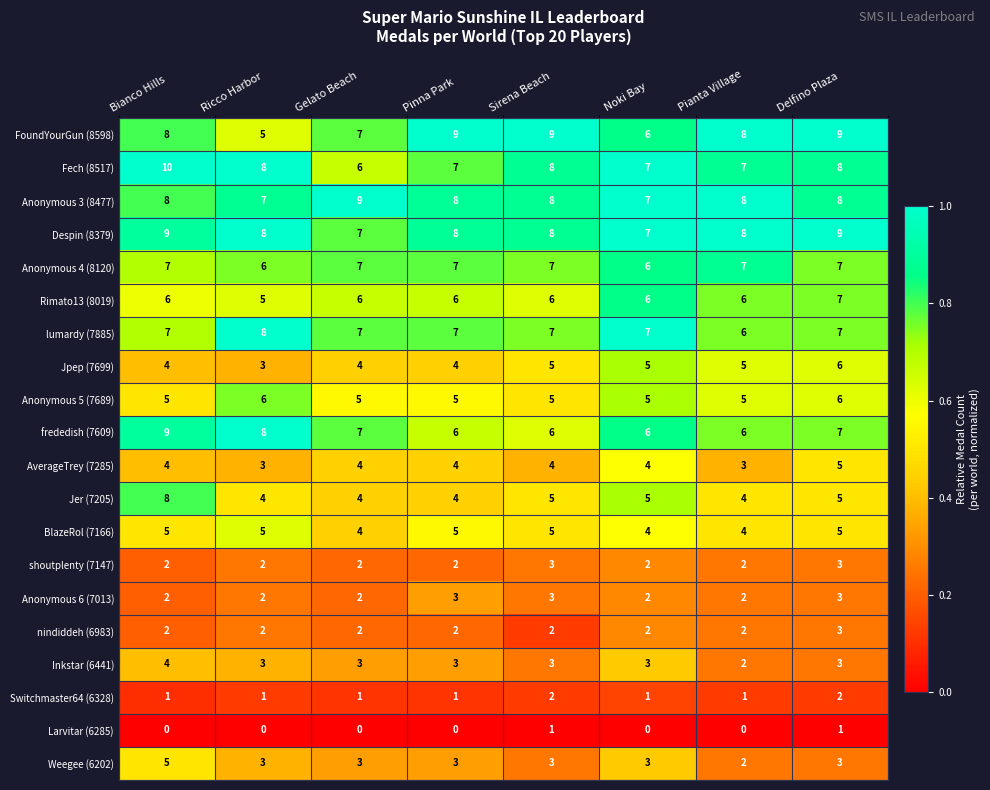

What is the approximate value of BlazeRol (7166) at Gelato Beach?

4